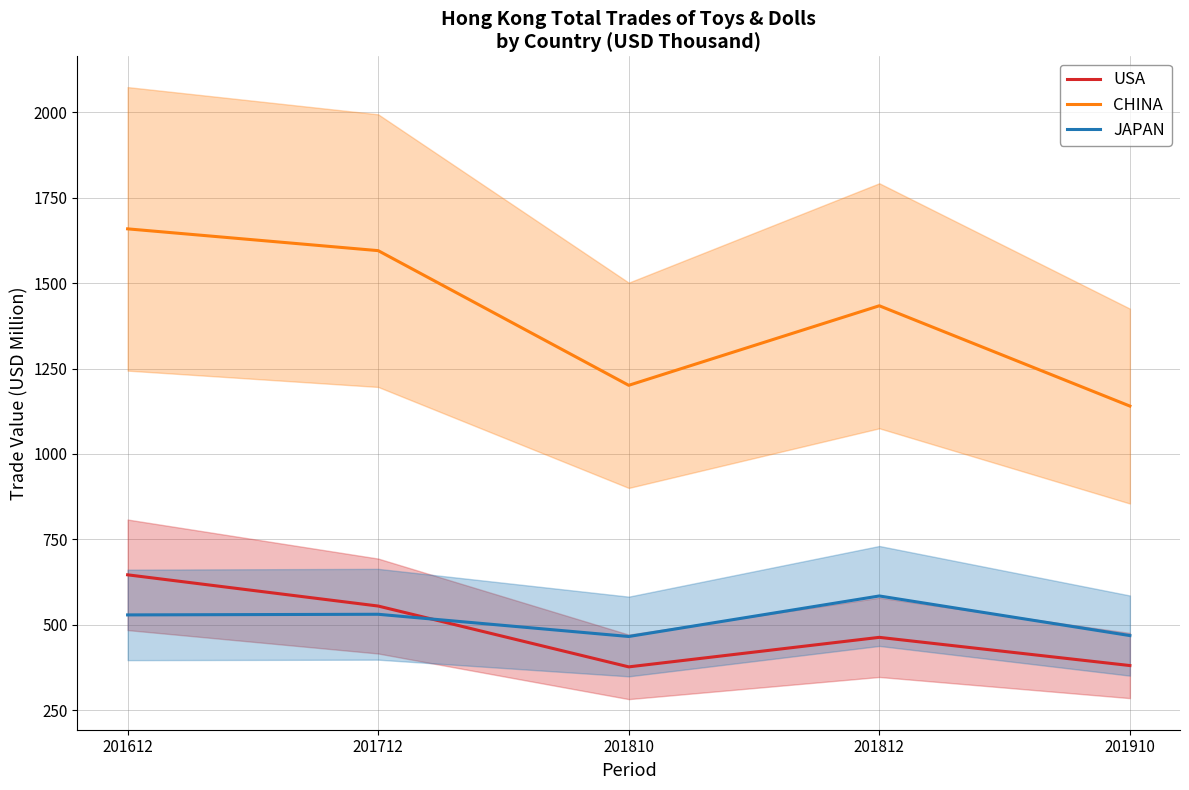

Is this an area chart (filled region under the line)?

No